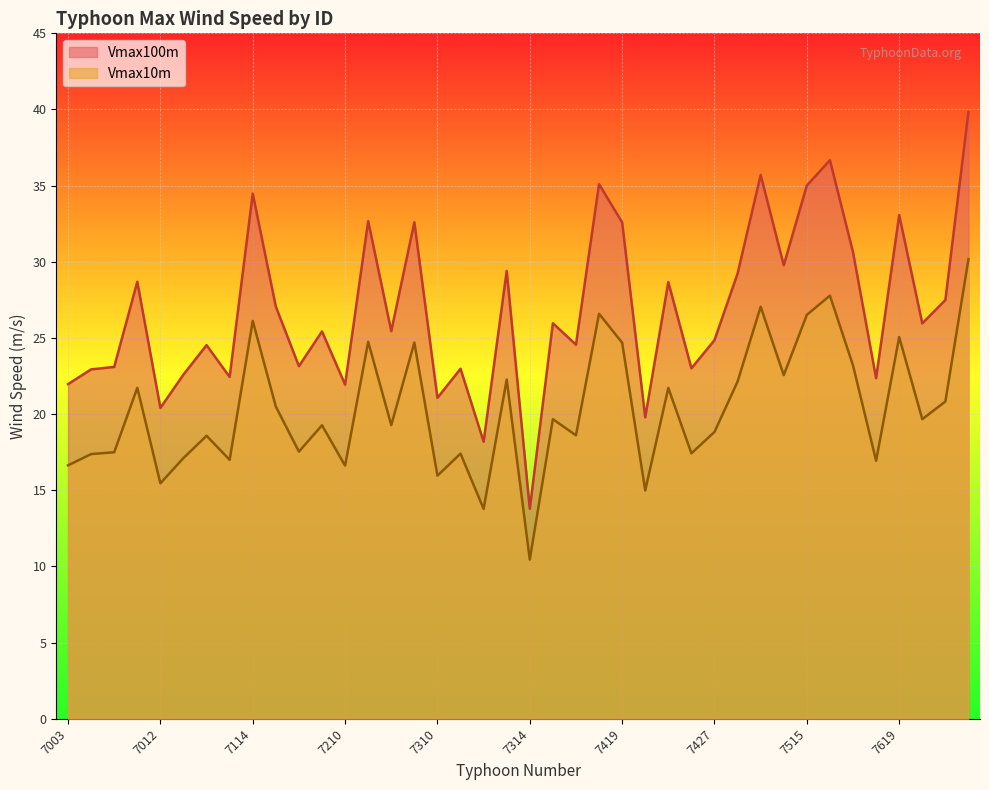

Is it true that Vmax10m equals 24.8 at 7220?

True